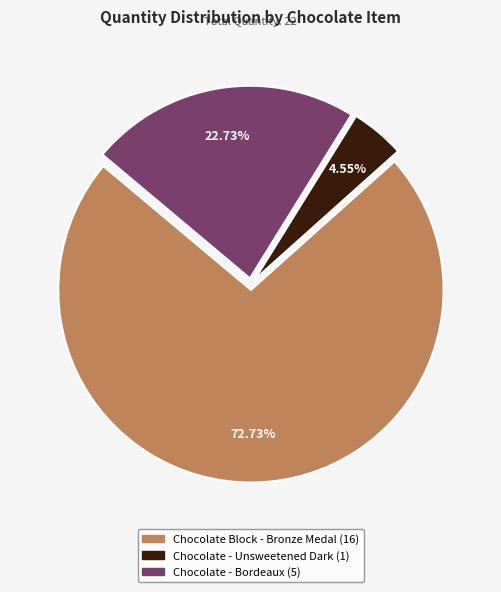

Rank the categories by value from highest to lowest.

Chocolate Block - Bronze Medal, Chocolate - Bordeaux, Chocolate - Unsweetened Dark